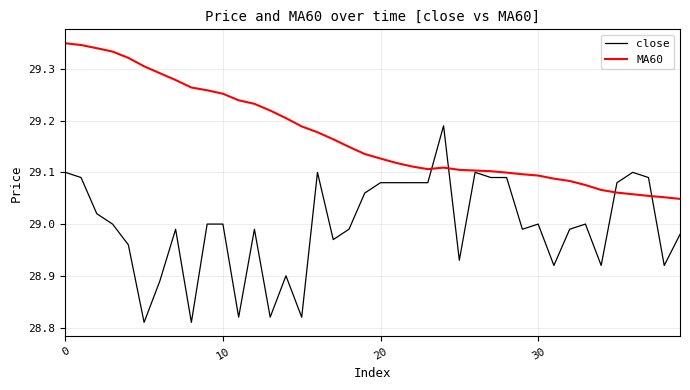

Which series has the largest range (max minus min)?

close